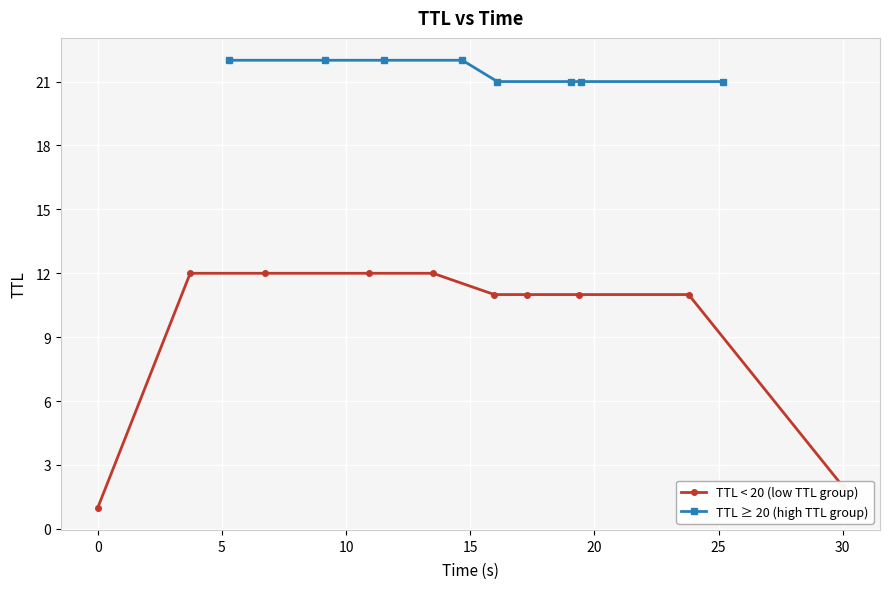

Reading right to left, extract all data points from this chart.

time: 17=30.0	16=25.2	15=23.8	14=19.5	13=19.4	12=19.1	11=17.3	10=16.1	9=16.0	8=14.7	7=13.5	6=11.5	5=10.9	4=9.2	3=6.7	2=5.3	ttl=3.7	time=0.0
ttl: 17=2.0	16=21.0	15=11.0	14=21.0	13=11.0	12=21.0	11=11.0	10=21.0	9=11.0	8=22.0	7=12.0	6=22.0	5=12.0	4=22.0	3=12.0	2=22.0	ttl=12.0	time=1.0